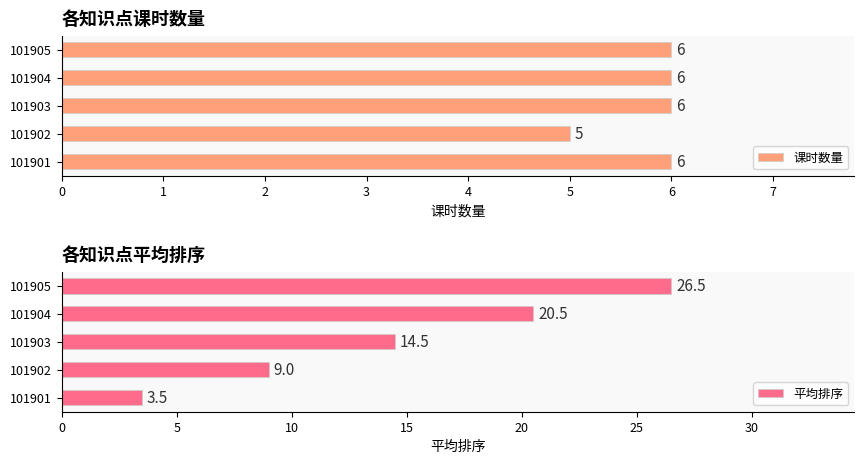

At which label is 平均排序 closest to 15?

101903